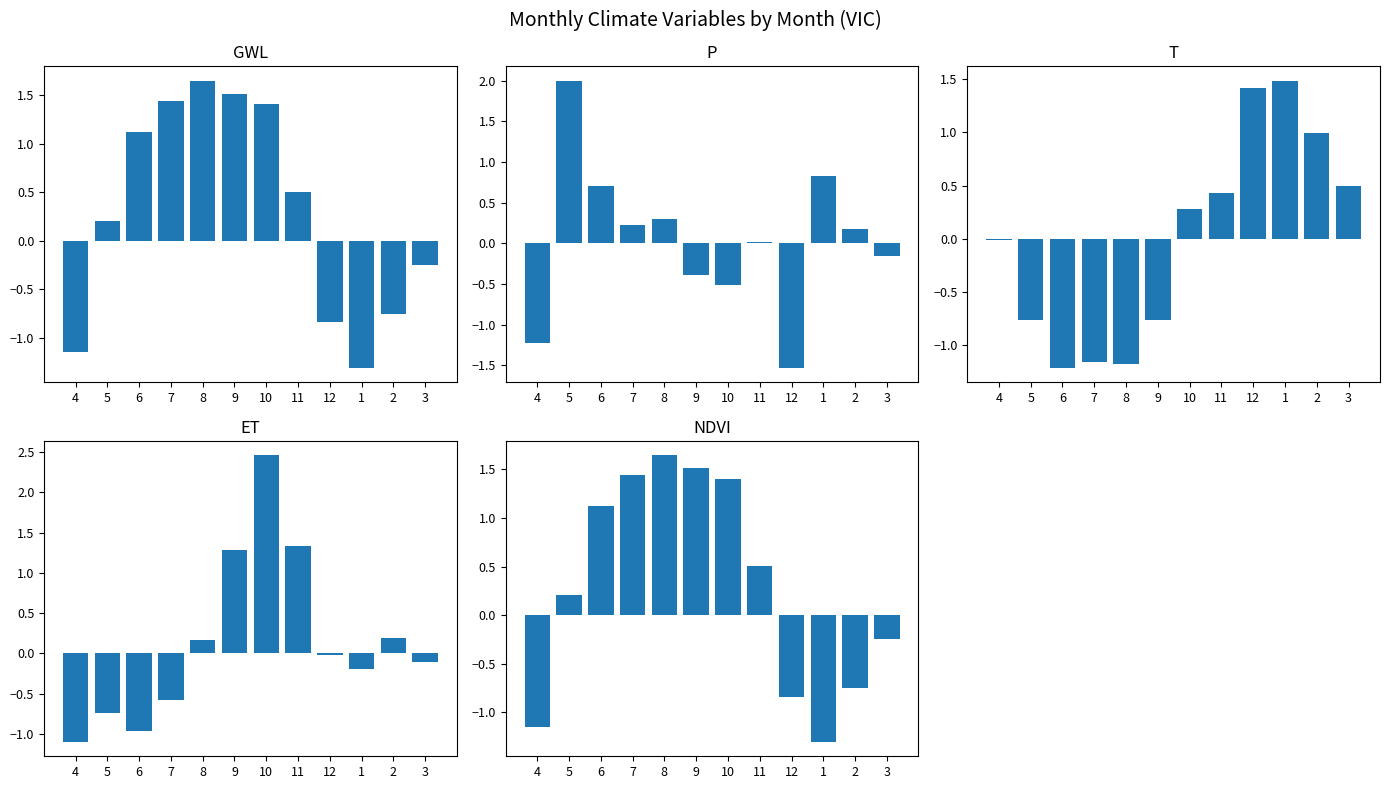

Reading left to right, what are all the values shown in this chart?

GWL: -1.2	0.2	1.1	1.4	1.6	1.5	1.4	0.5	-0.8	-1.3	-0.8	-0.2
P: -1.2	2.0	0.7	0.2	0.3	-0.4	-0.5	0.0	-1.5	0.8	0.2	-0.2
T: -0.0	-0.8	-1.2	-1.2	-1.2	-0.8	0.3	0.4	1.4	1.5	1.0	0.5
ET: -1.1	-0.7	-1.0	-0.6	0.2	1.3	2.5	1.3	-0.0	-0.2	0.2	-0.1
NDVI: -1.2	0.2	1.1	1.4	1.6	1.5	1.4	0.5	-0.8	-1.3	-0.8	-0.2